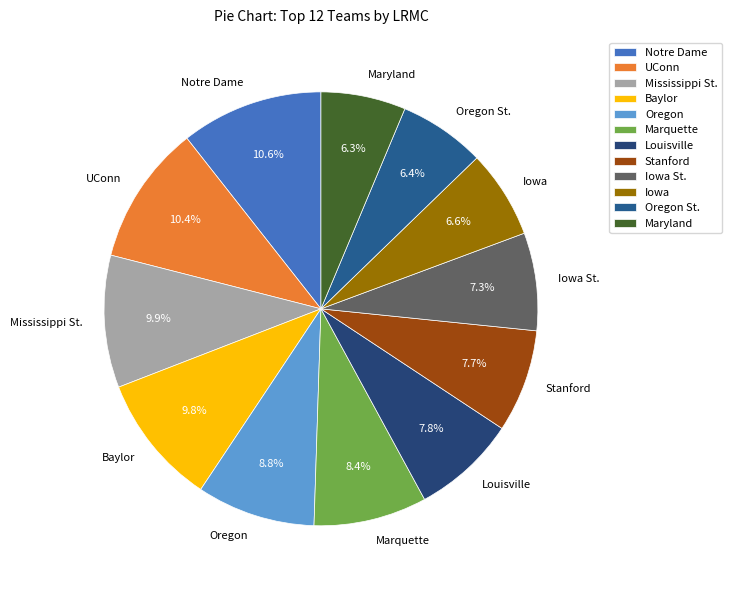

What percentage is the Mississippi St. slice, to the nearest percent?

10%